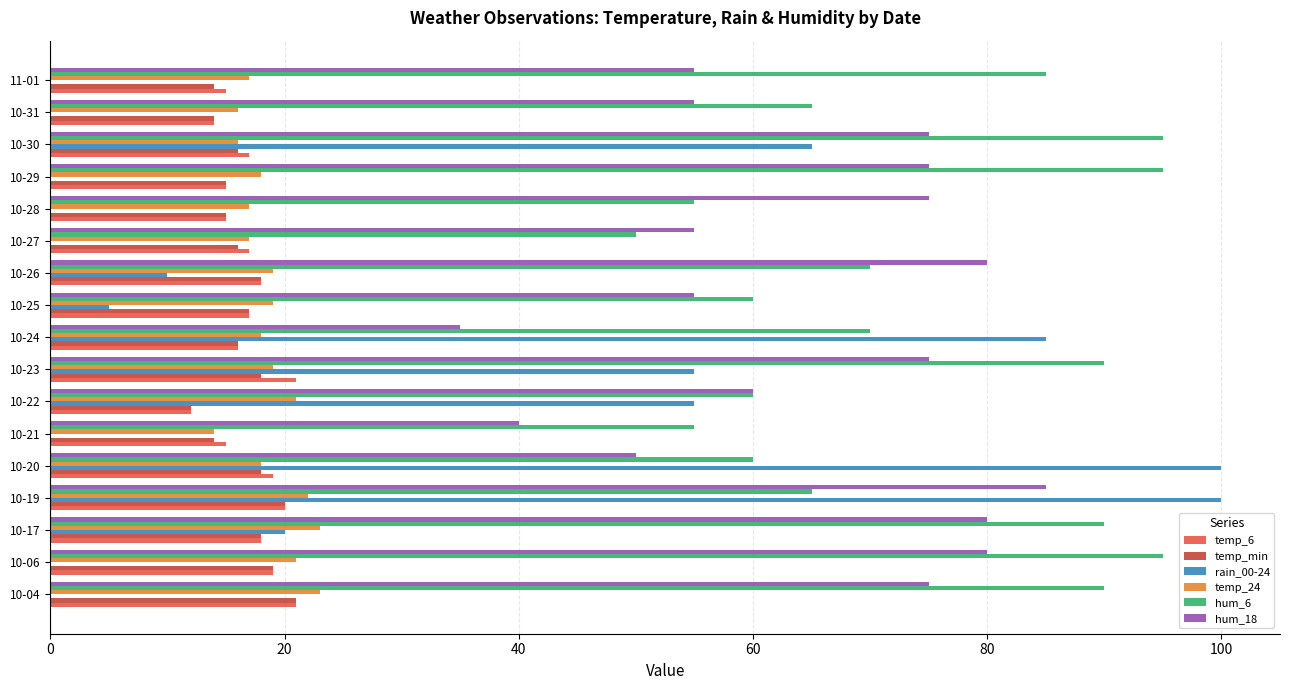

Is it true that temp_min equals 20 at 10-19?

True